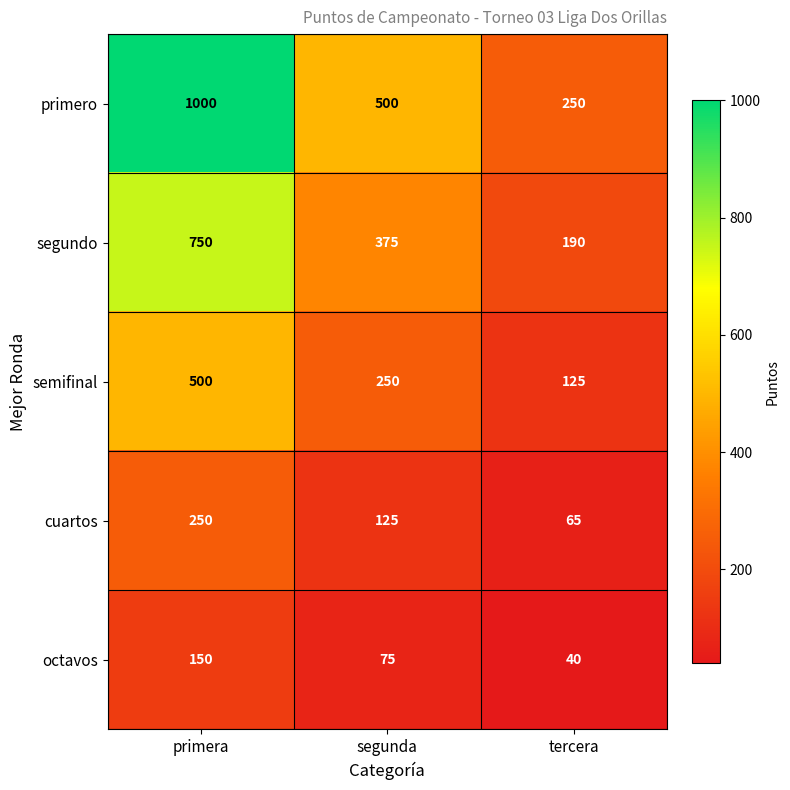

At which label does octavos reach its minimum?

tercera